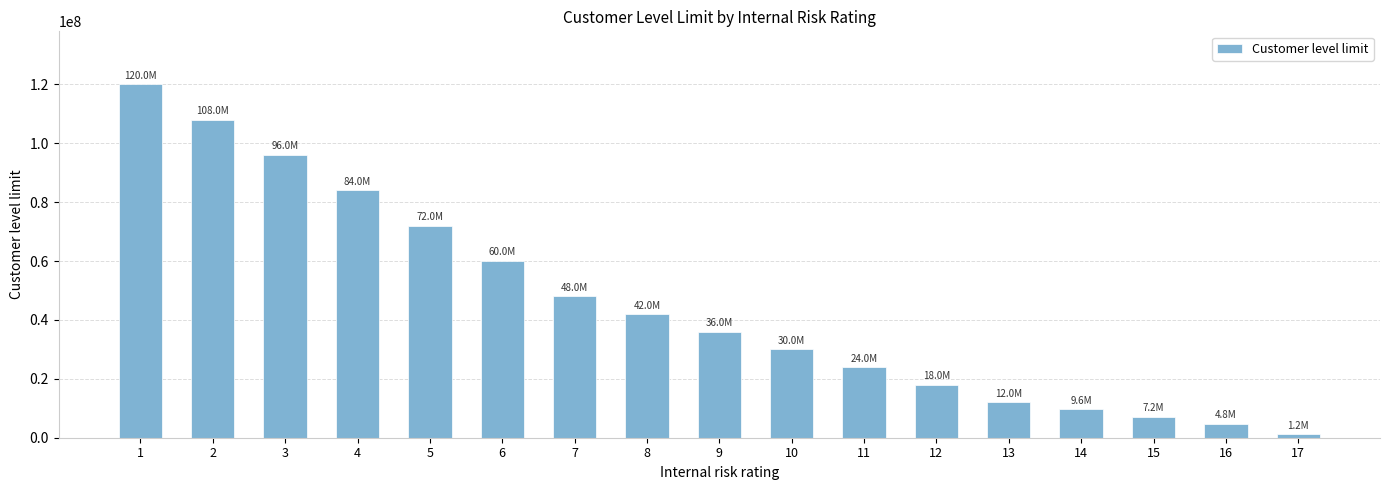

What is the maximum value shown in the chart?

120000000